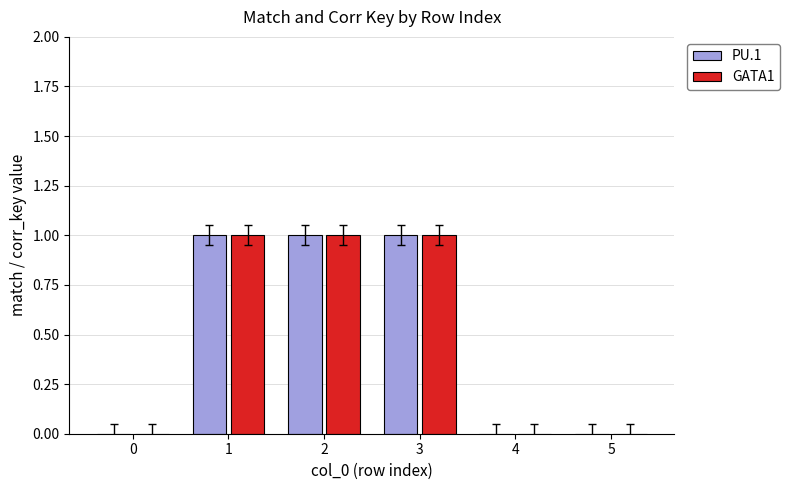

The value of PU.1 at 5 is 0. True or false?

True